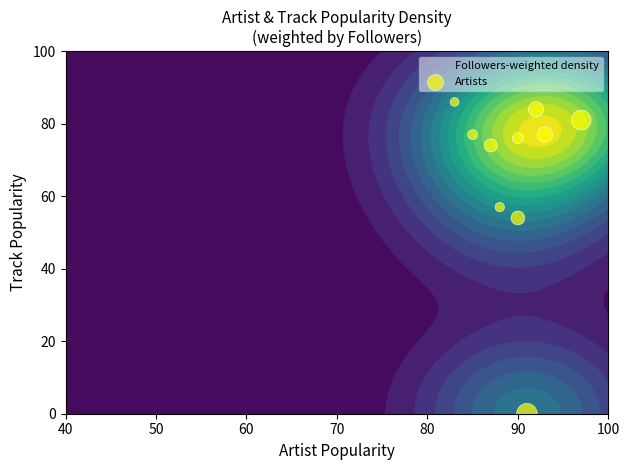

What is the difference between the maximum and minimum values?

86